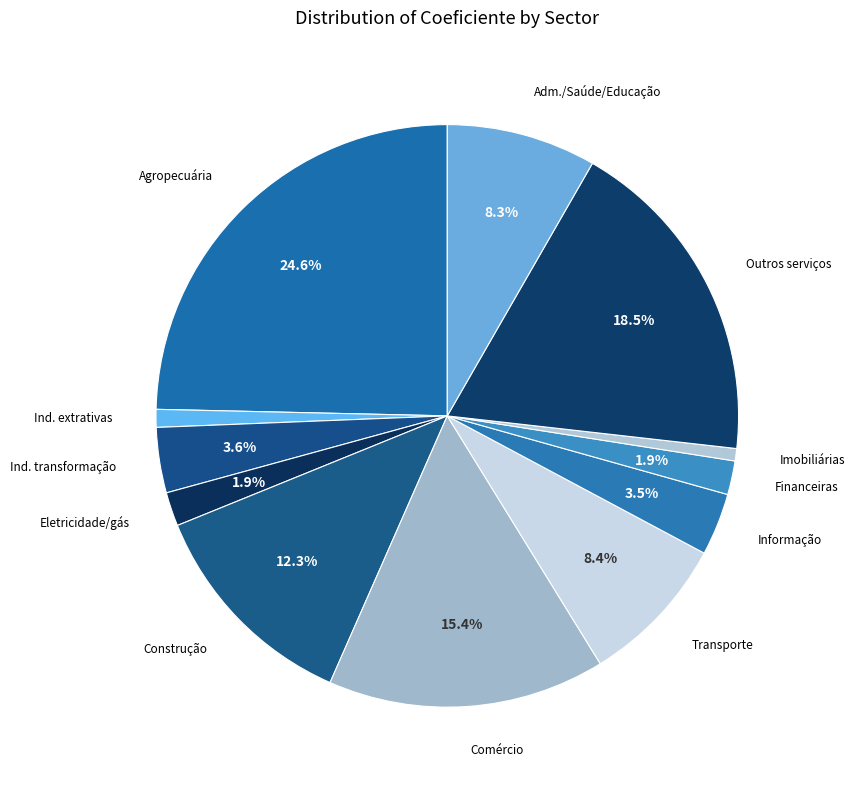

How many slices are in this pie chart?

12